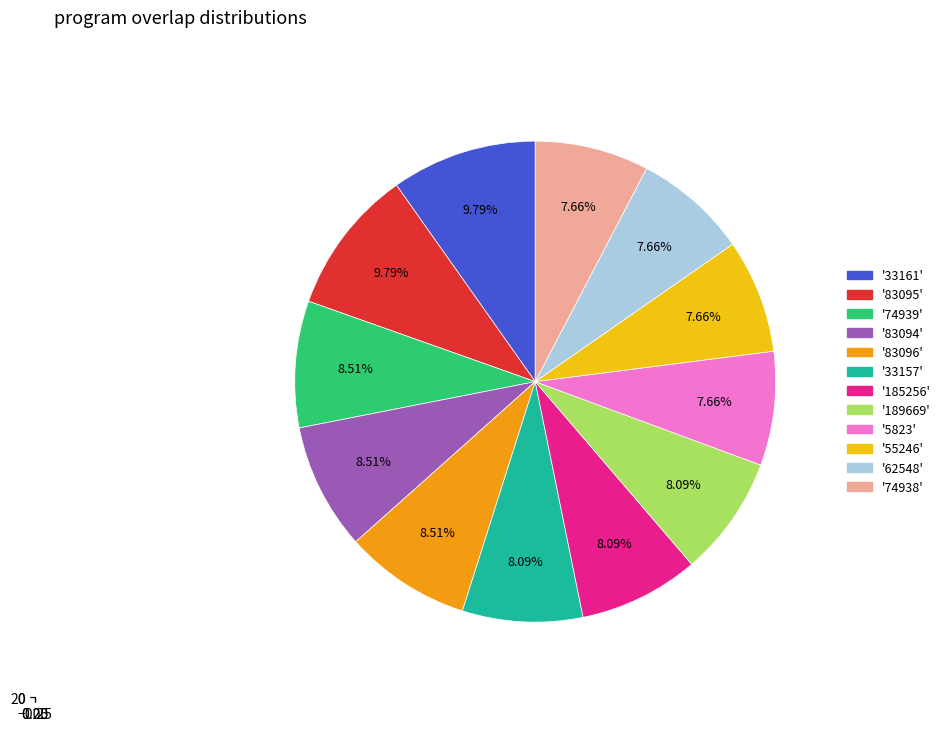

What percentage do 55246 and 5823 together represent?

15.3%